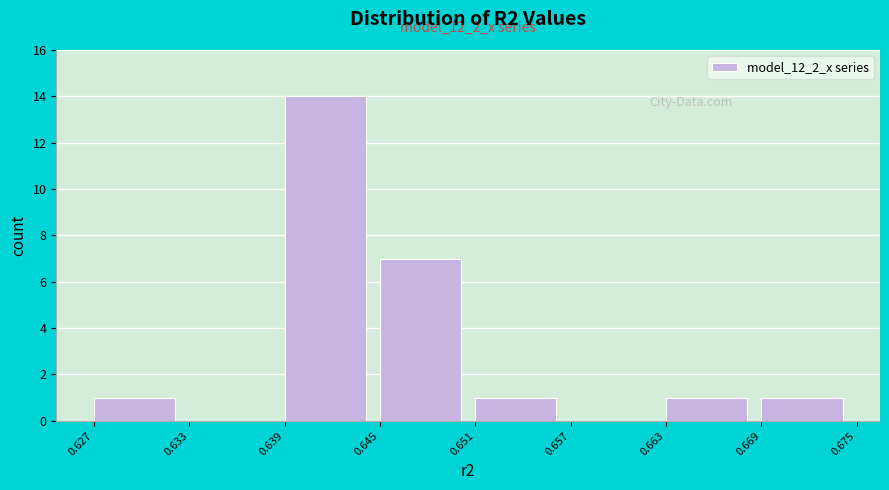

Over which range of the x-axis is the bar tallest?

0.639 to 0.645